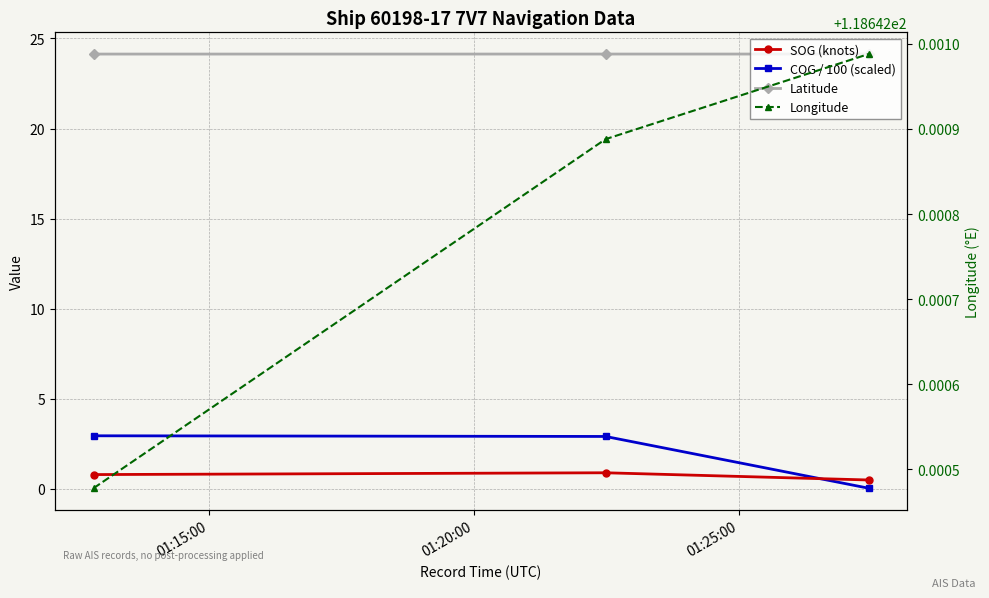

The Latitude series shows 24.1 at 01:20:00. True or false?

True